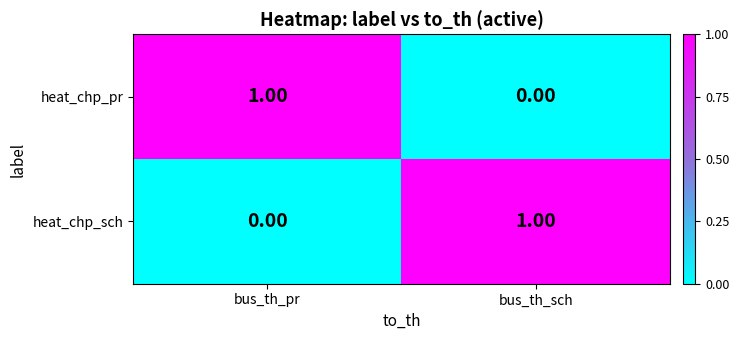

Which category has the highest value in the heat_chp_pr series?

bus_th_pr